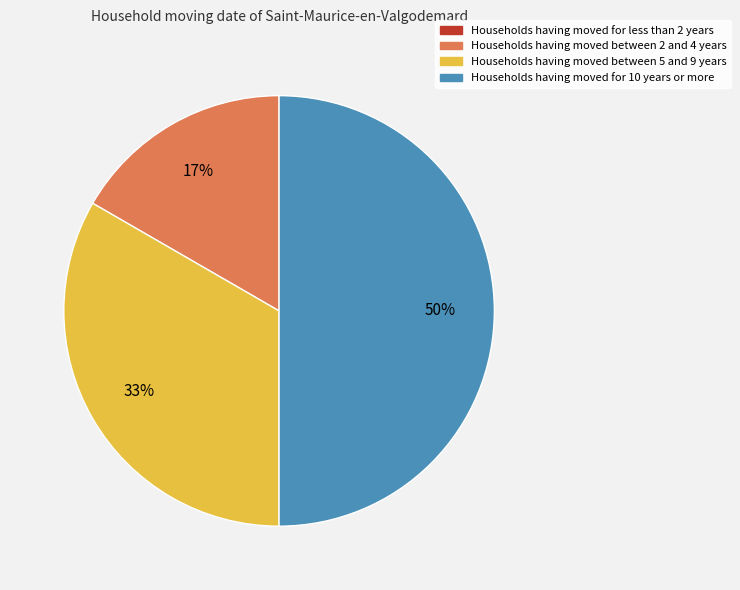

To the nearest percent, what is the difference between the largest and smallest slice percentages?

50%